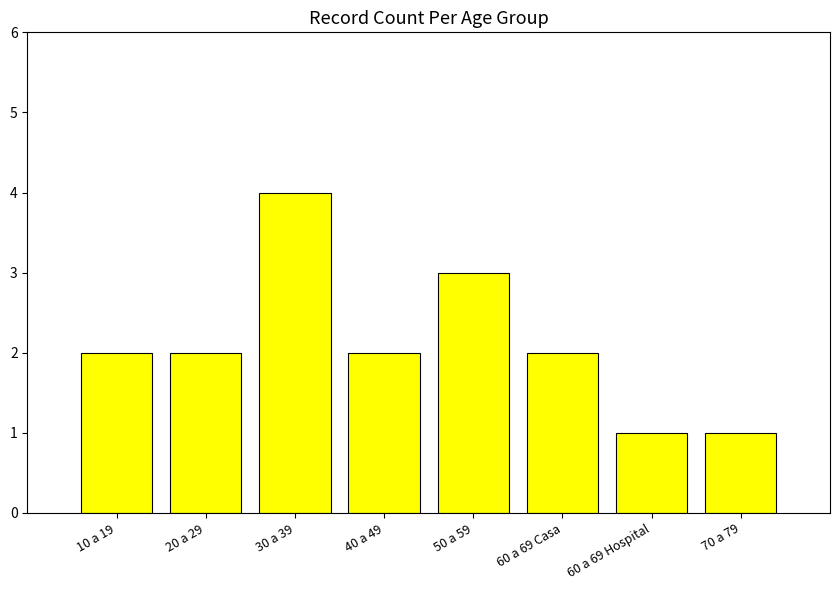

What is the smallest value displayed?

1